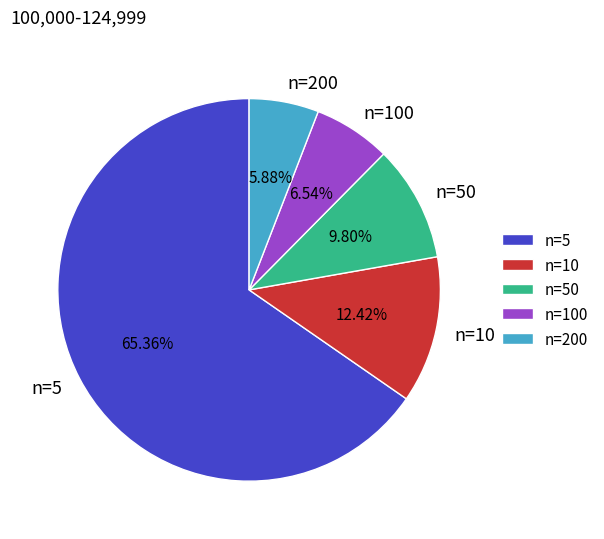

Is it true that n=5 is 52% of the pie?

False